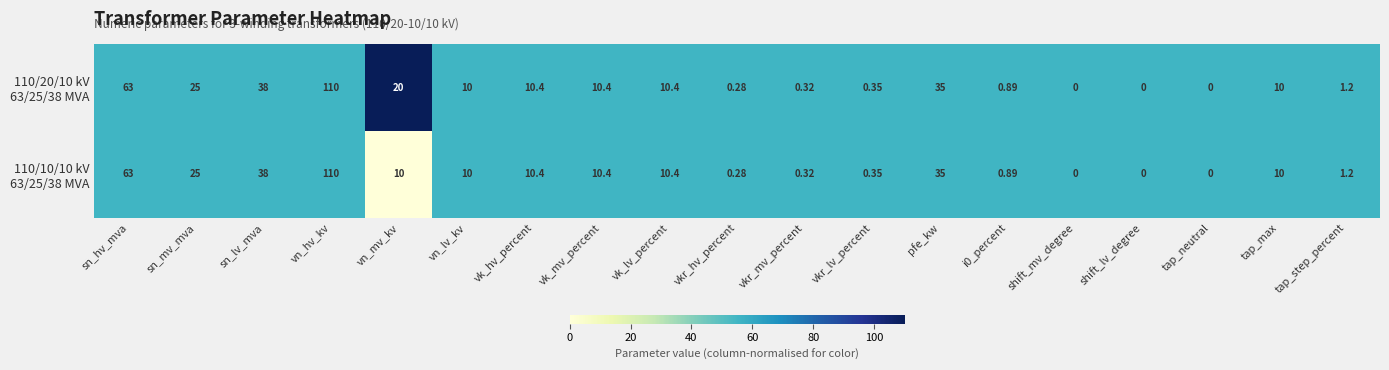

How many series are shown in this chart?

2